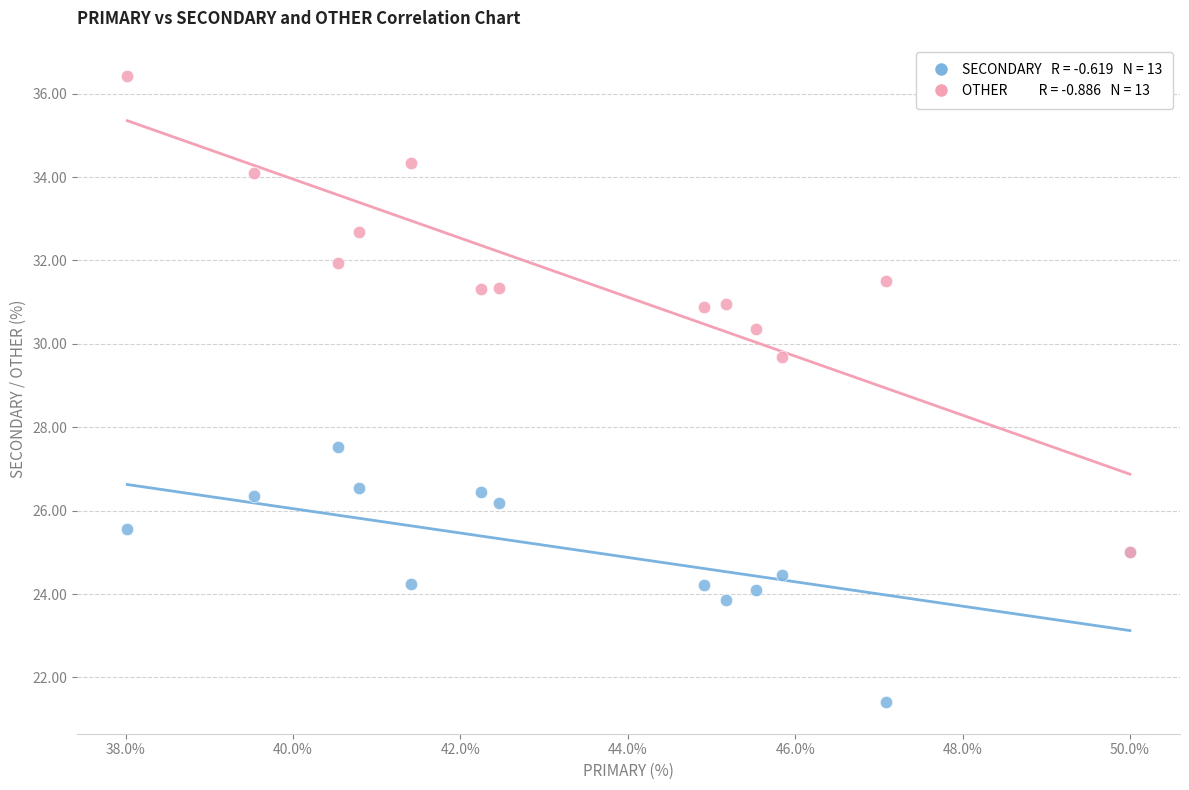

Across all series, what Y value is closest to 28?

27.5